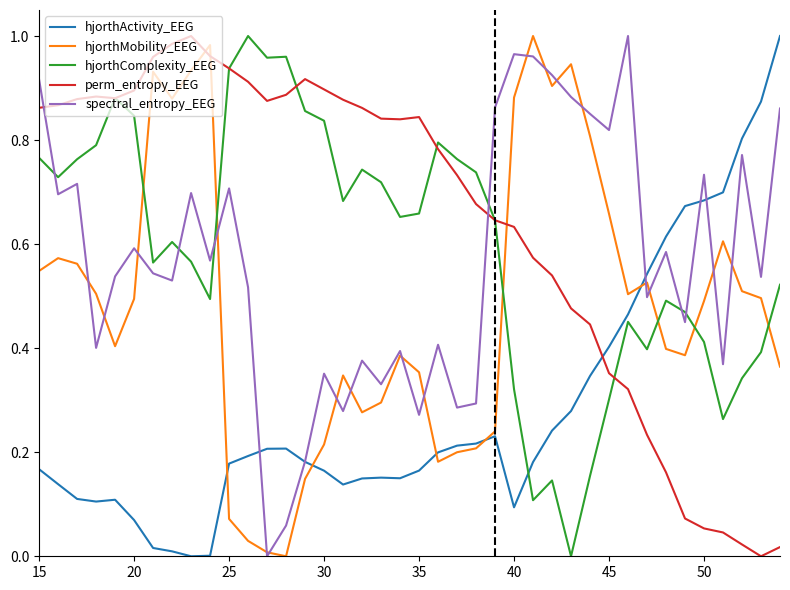

After their last crossing, which series has the higher values: hjorthMobility_EEG or hjorthComplexity_EEG?

hjorthComplexity_EEG